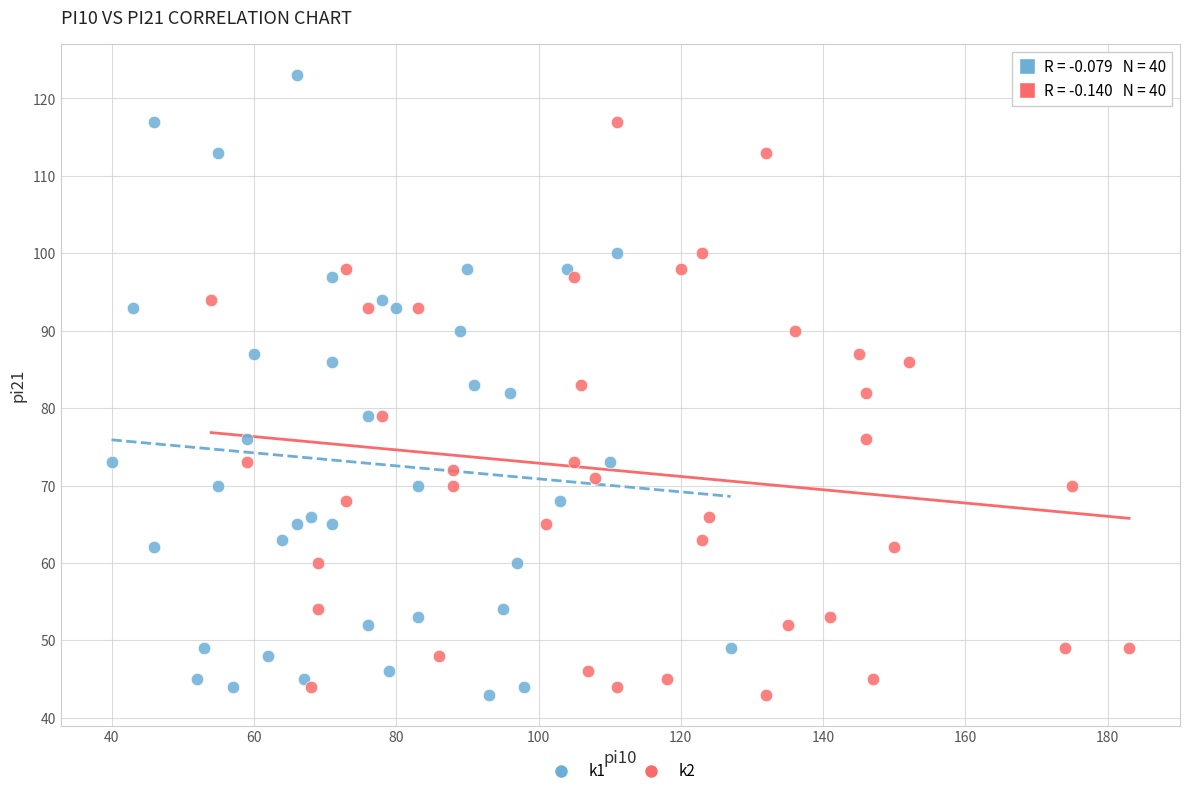

Which series has the widest spread of Y values?

k1